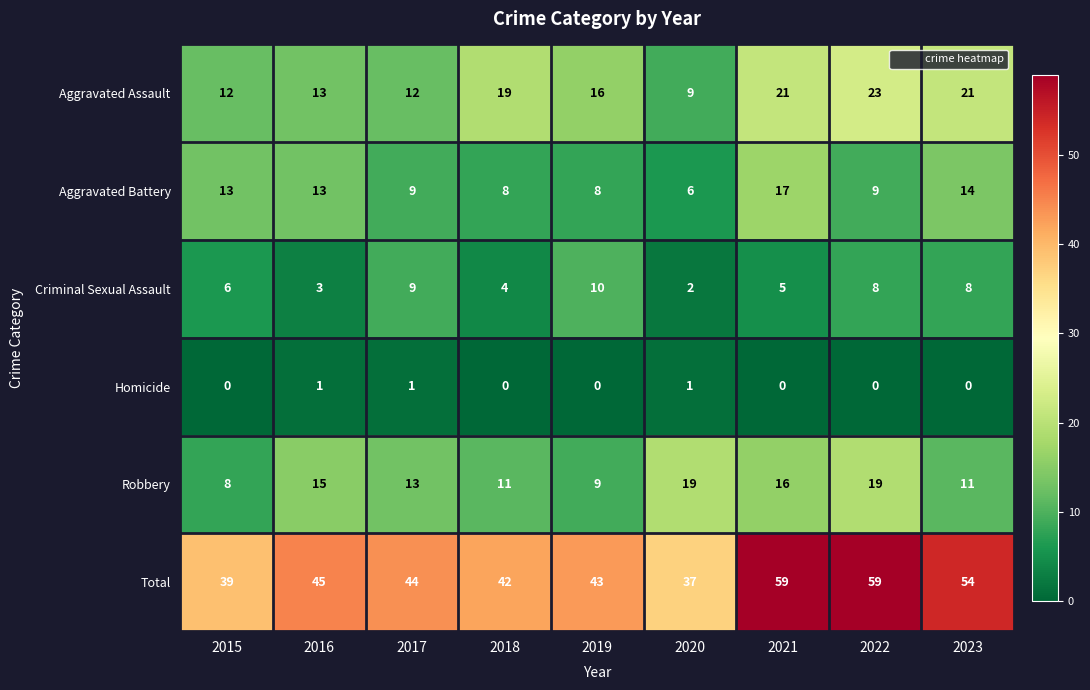

What value does the Criminal Sexual Assault series have at 2022?

8